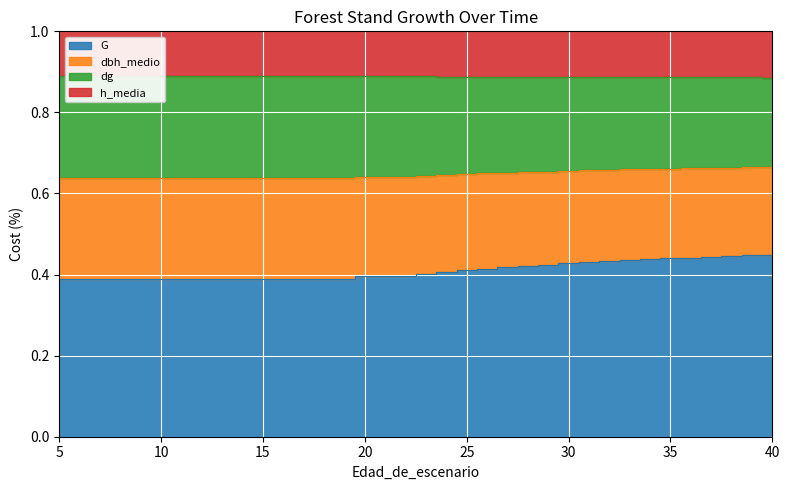

At which category does the chart reach its peak across all series?

5